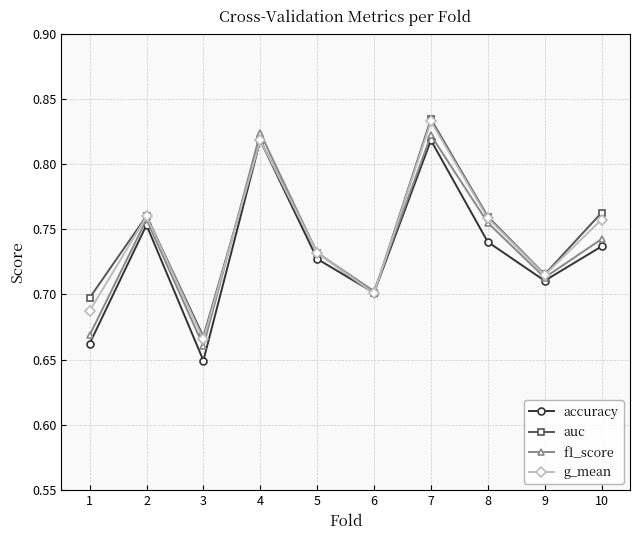

True or false: f1_score has more than 1 interior local peaks.

True